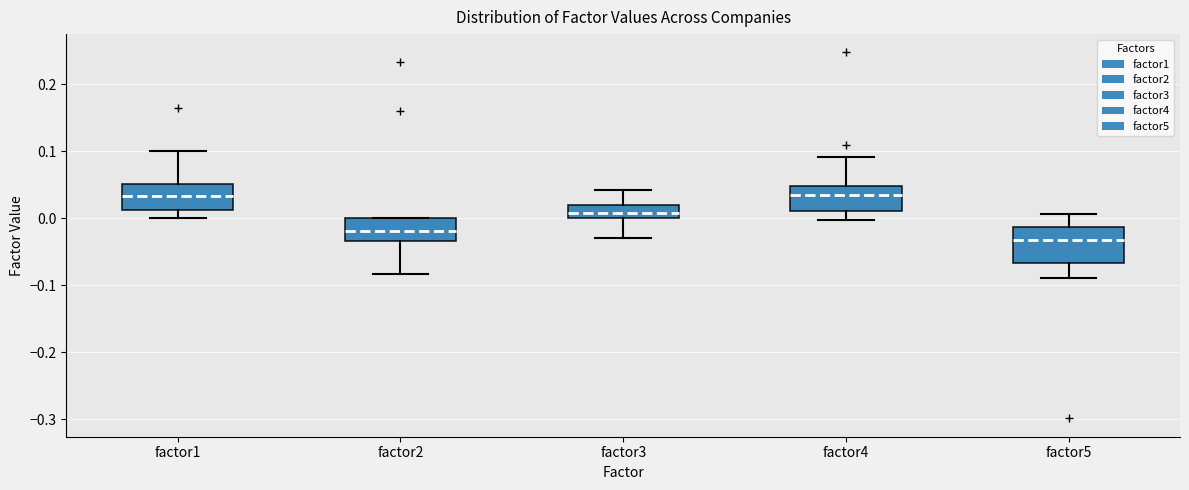

Where is the lower edge of the box for factor3 on the y-axis? The values are not printed on the chart, so give them approximately, as read against the axis.

0.00